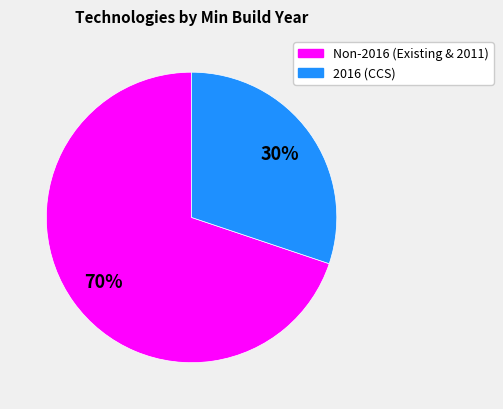

Rank the categories by value from highest to lowest.

Non-2016 (Existing & 2011), 2016 (CCS)